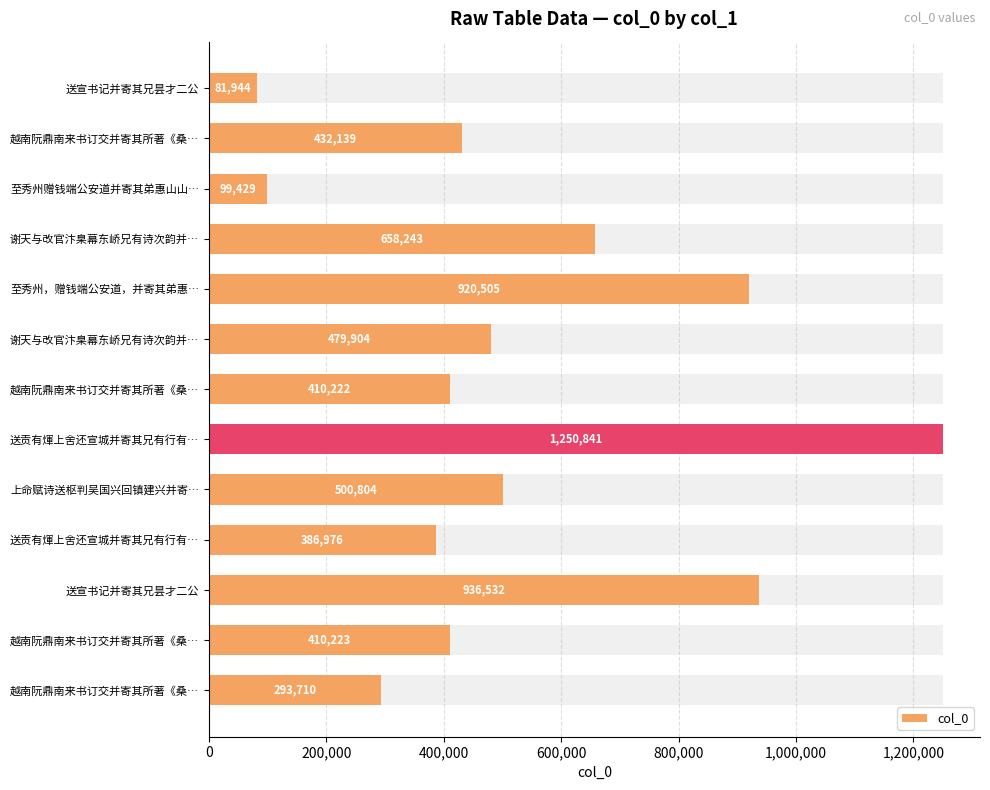

What is the ratio of the value at 上命赋诗送枢判吴国兴回镇建兴并寄… to the value at 送贡有煇上舍还宣城并寄其兄有行有…?

1.3